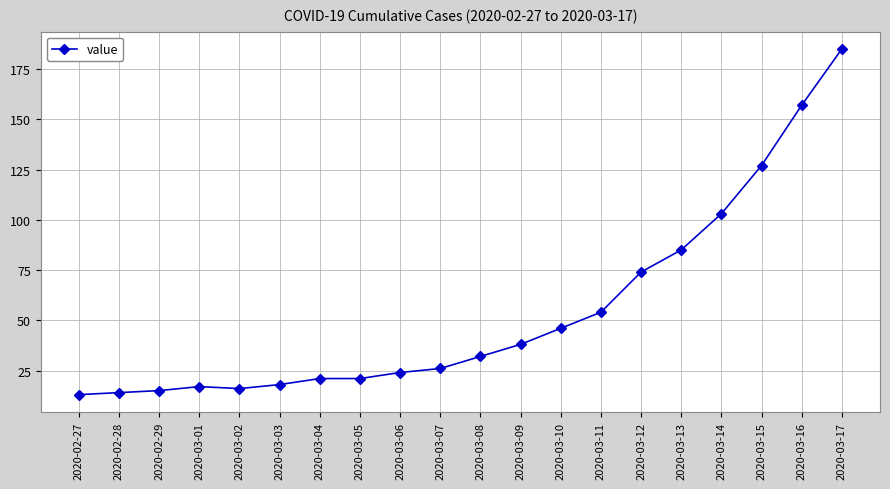

Reading right to left, what are all the values shown in this chart?

185	157	127	103	85	74	54	46	38	32	26	24	21	21	18	16	17	15	14	13